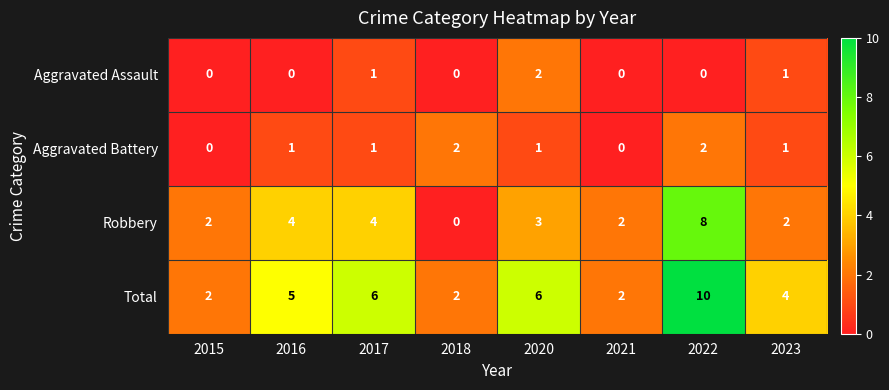

What is the sum of all Robbery values?

25